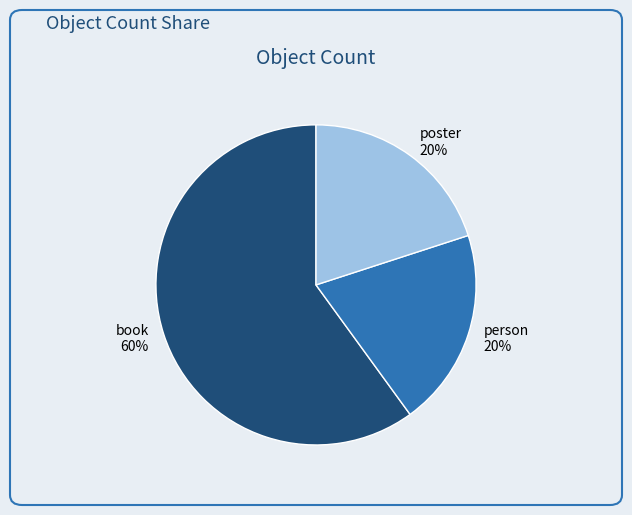

Does any single category account for the majority?

Yes